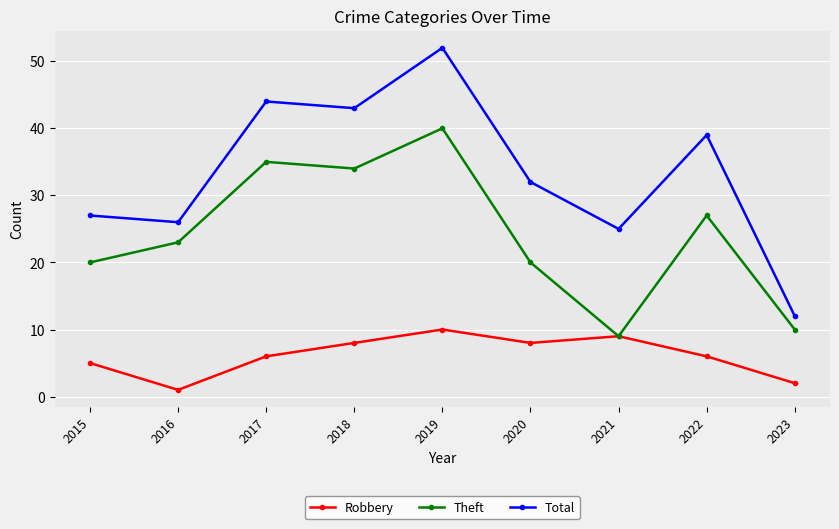

True or false: Theft and Total intersect in this chart.

False